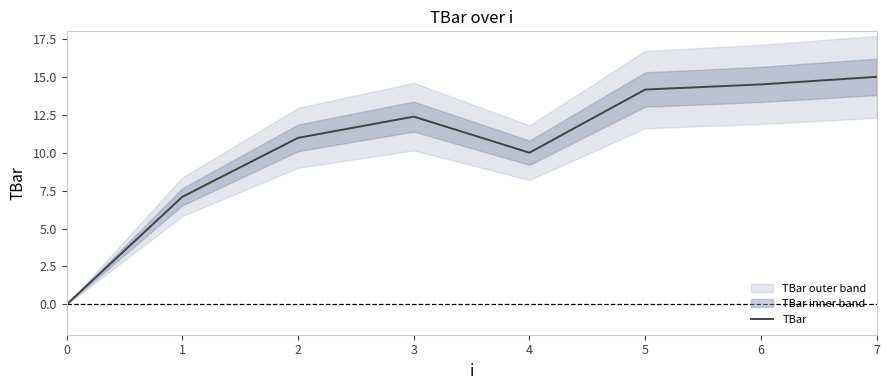

Is it true that the value at 2 is 14.4?

False